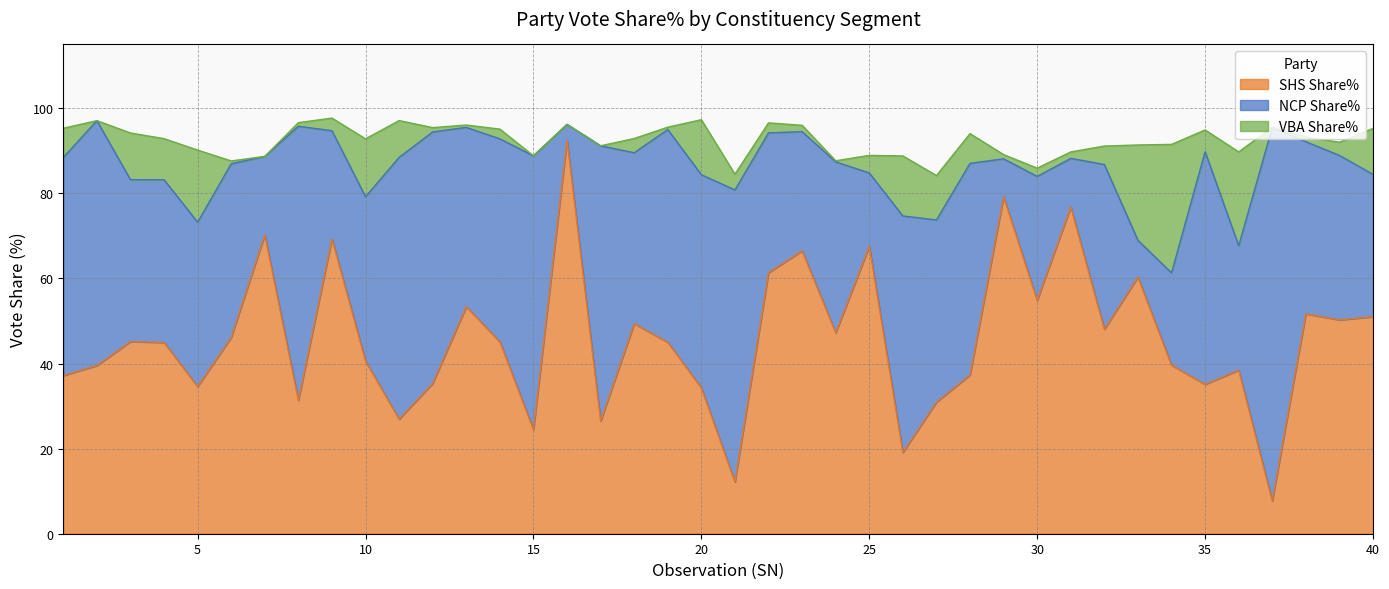

Reading left to right, extract all data points from this chart.

SHS Share%: 37.2	39.5	45.2	45.0	34.6	46.1	70.2	31.4	69.3	40.6	26.9	35.4	53.4	45.1	24.5	92.5	26.5	49.4	45.0	34.3	12.2	61.4	66.5	47.2	67.5	19.1	30.9	37.3	79.2	54.9	76.8	48.0	60.3	39.6	35.1	38.5	7.7	51.7	50.3	51.0
NCP Share%: 51.3	57.6	38.1	38.2	38.6	40.8	18.4	64.4	25.4	38.6	61.5	59.1	42.1	47.7	64.4	3.8	64.7	40.2	50.0	50.1	68.6	32.9	28.0	40.2	17.3	55.6	42.8	49.7	8.9	29.1	11.4	38.7	8.6	21.7	54.7	29.2	87.8	40.5	38.7	33.5
VBA Share%: 6.9	0.0	11.0	9.7	16.9	0.7	0.0	0.8	3.0	13.6	8.7	1.0	0.6	2.3	0.0	0.0	0.0	3.4	0.6	12.9	3.7	2.4	1.5	0.3	4.1	14.1	10.4	7.0	1.0	1.9	1.5	4.3	22.4	30.2	5.1	22.1	0.0	1.1	3.1	10.8